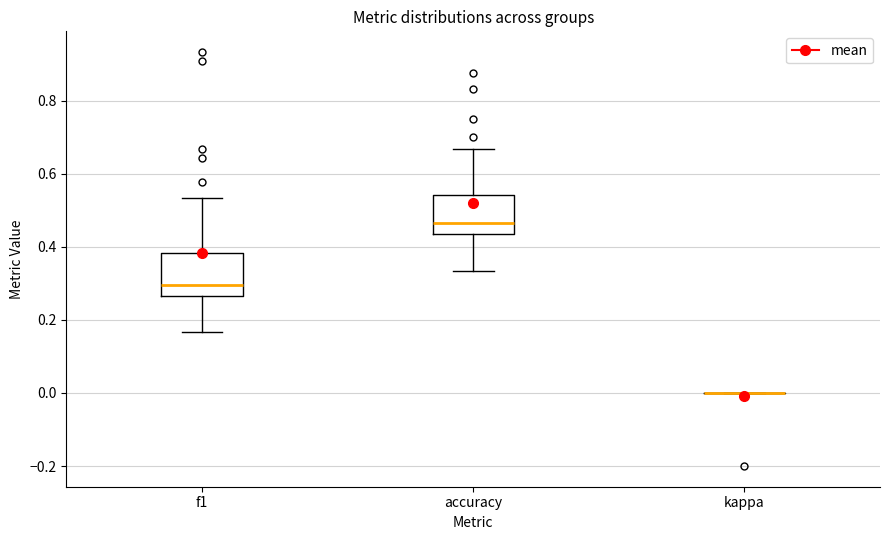

Where is the upper edge of the box for accuracy on the y-axis? The values are not printed on the chart, so give them approximately, as read against the axis.

0.54